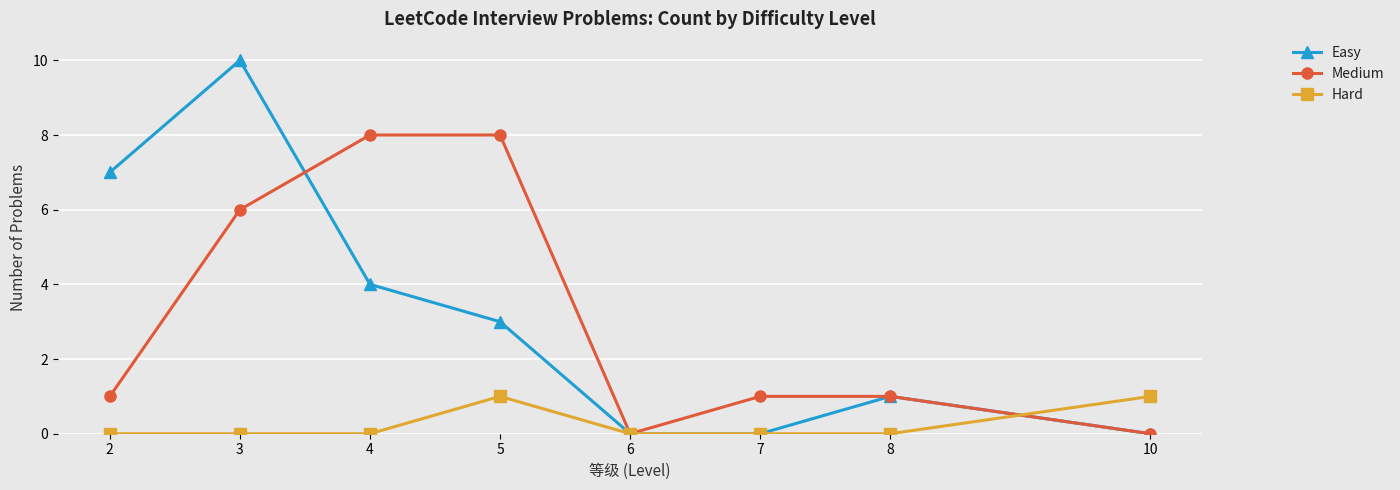

What is the maximum value for Easy?

10